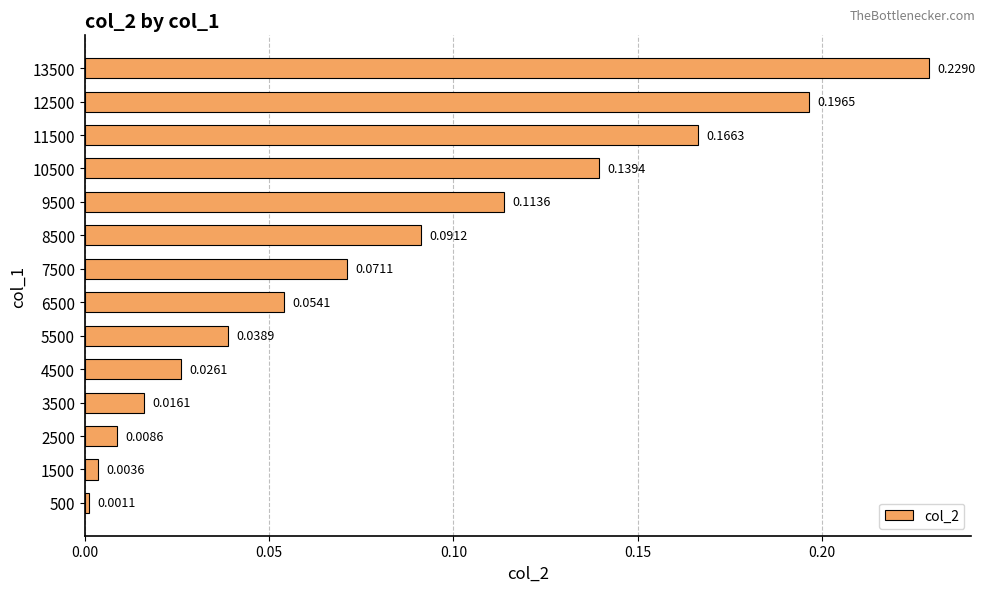

Which has a higher value, 3500 or 12500?

12500